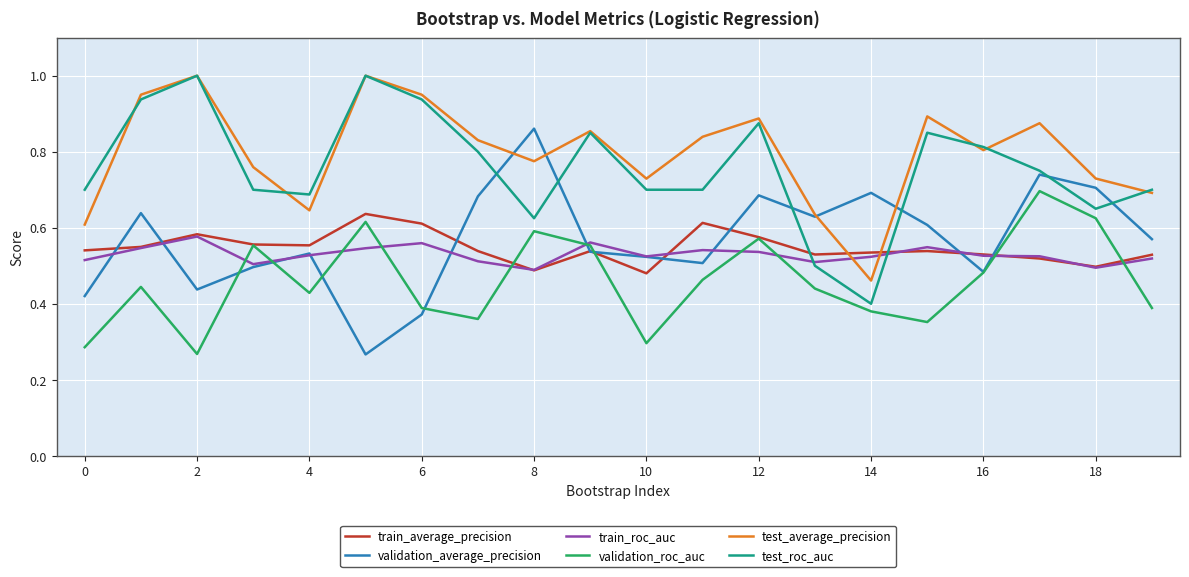

True or false: test_average_precision and validation_roc_auc cross at least once.

False